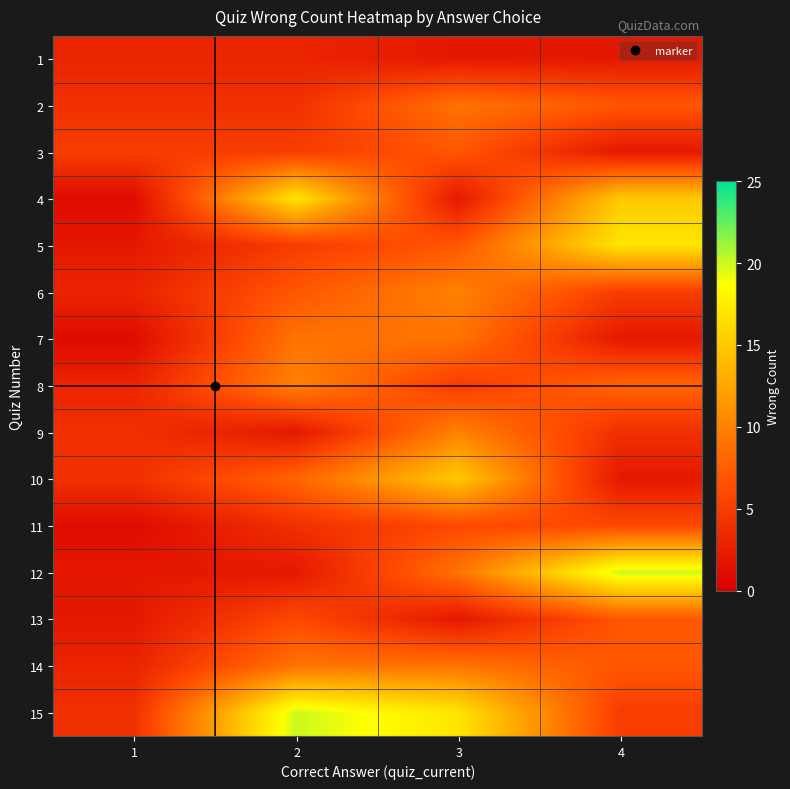

What is the smallest value displayed?

1